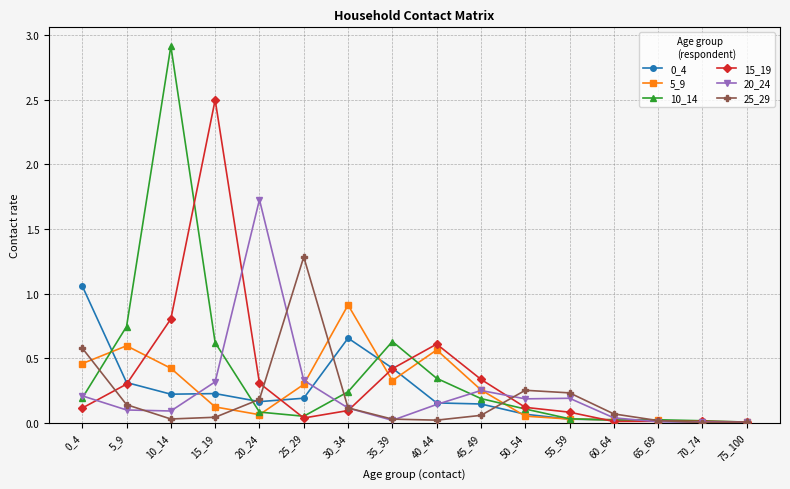

True or false: 0_4 has more than 1 points higher than both neighbors.

True